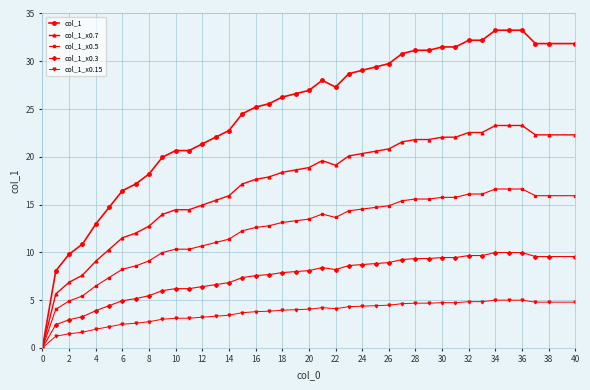

List the series in order of their peak value, lowest first.

col_1_x0.15, col_1_x0.3, col_1_x0.5, col_1_x0.7, col_1